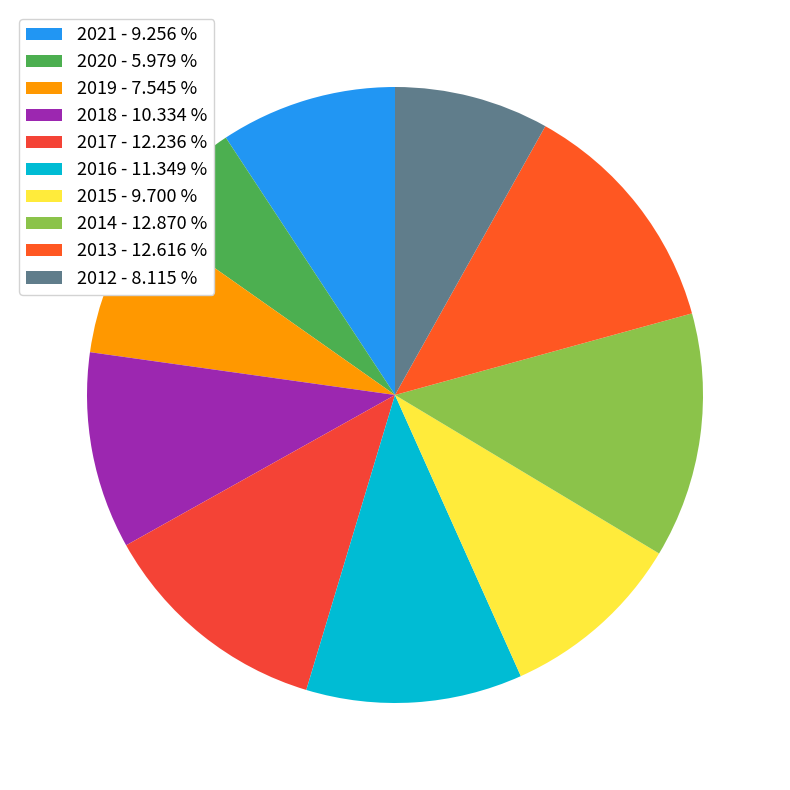

Combined, do 2015 and 2016 account for over 50%?

No